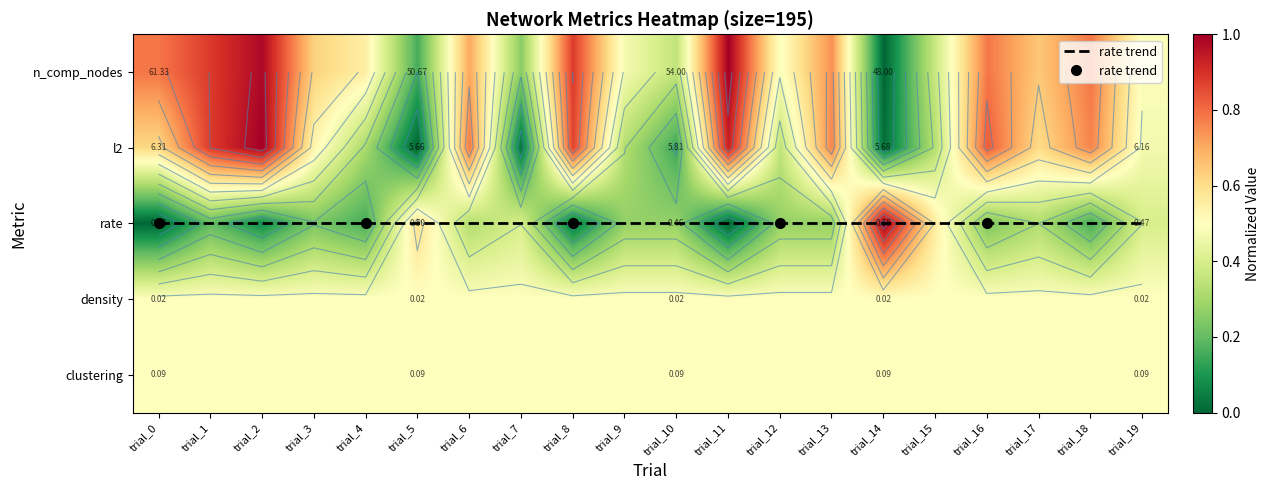

Which has a higher value, trial_1 or trial_5?

trial_1